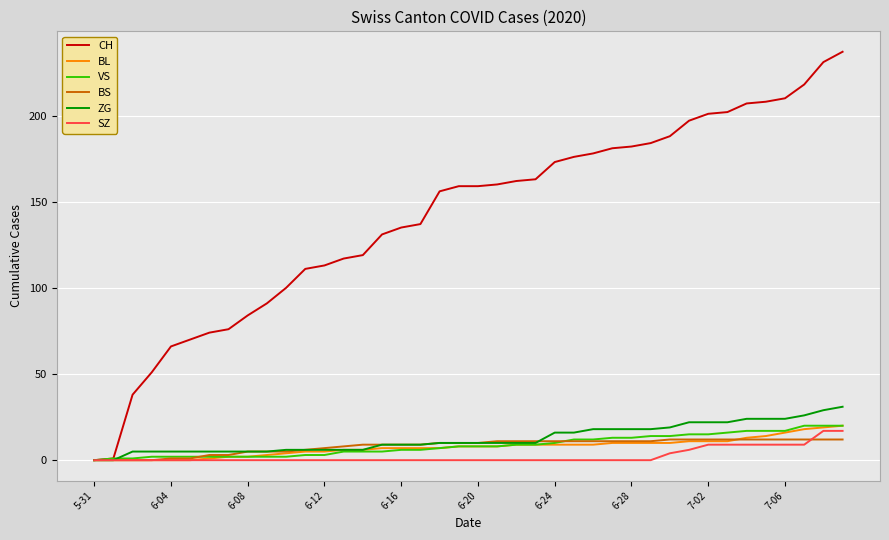

Which series has the largest range (max minus min)?

CH